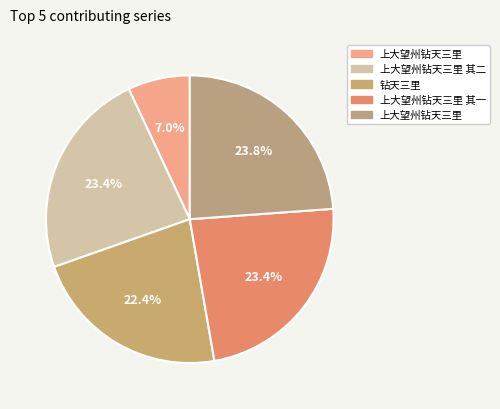

Rank the categories by value from lowest to highest.

上大望州钻天三里, 钻天三里, 上大望州钻天三里 其一, 上大望州钻天三里 其二, 上大望州钻天三里